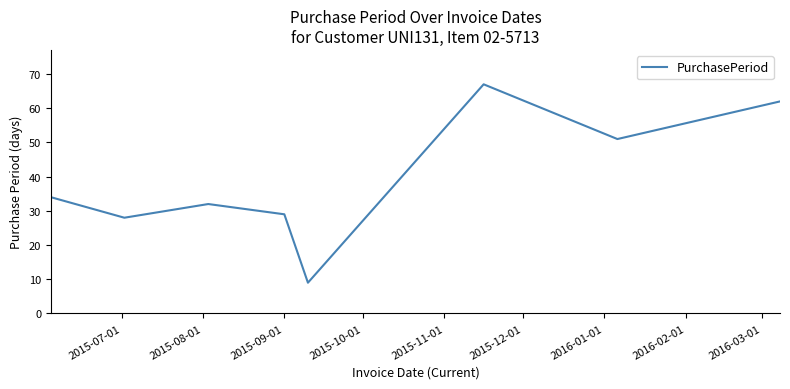

True or false: there are more than 2 points higher than both neighbors.

False